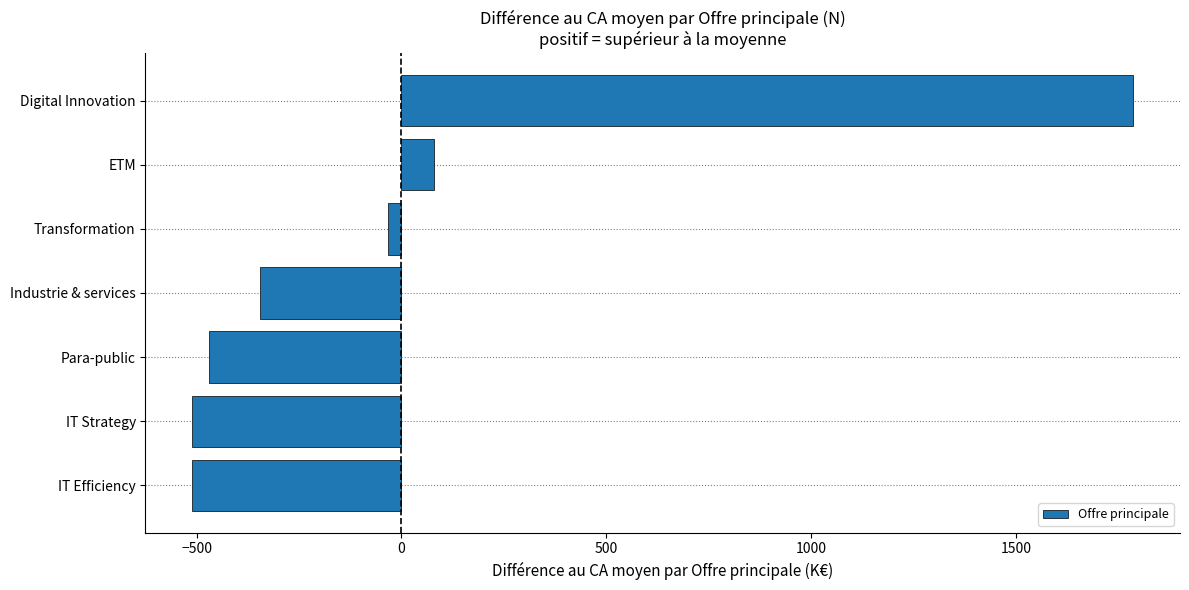

Which label corresponds to the largest value in the chart?

Digital Innovation